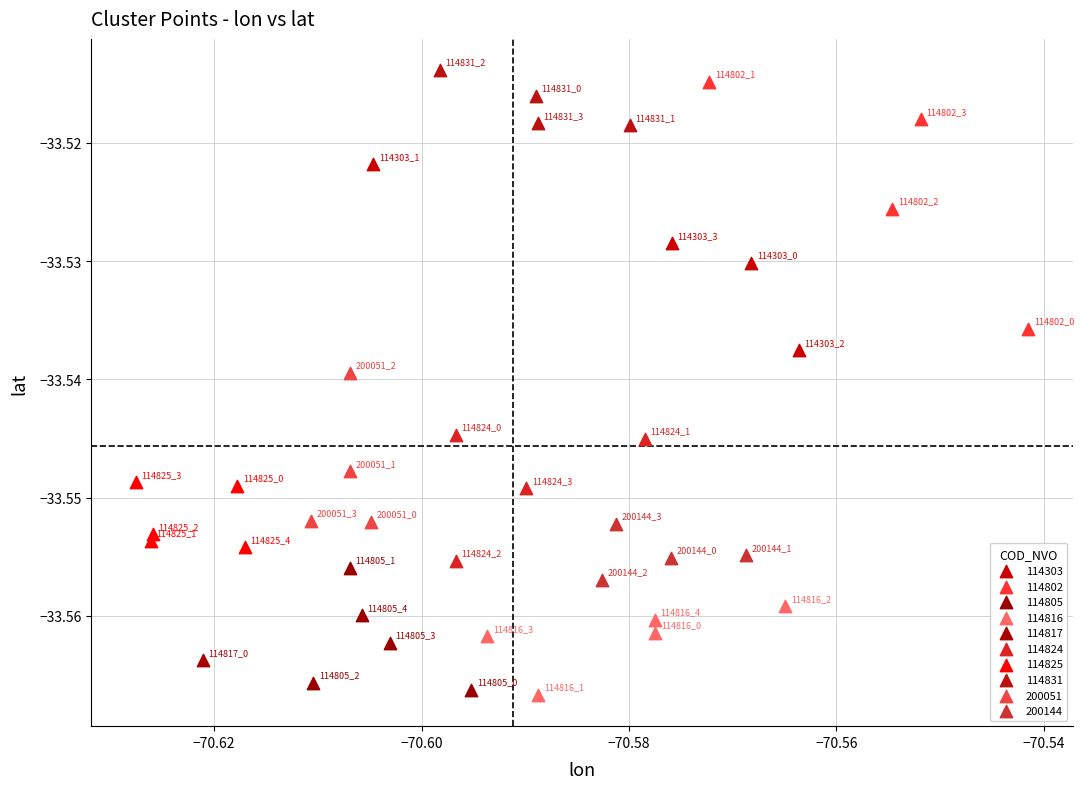

What are all the series names shown in the legend?

114303, 114802, 114805, 114816, 114817, 114824, 114825, 114831, 200051, 200144